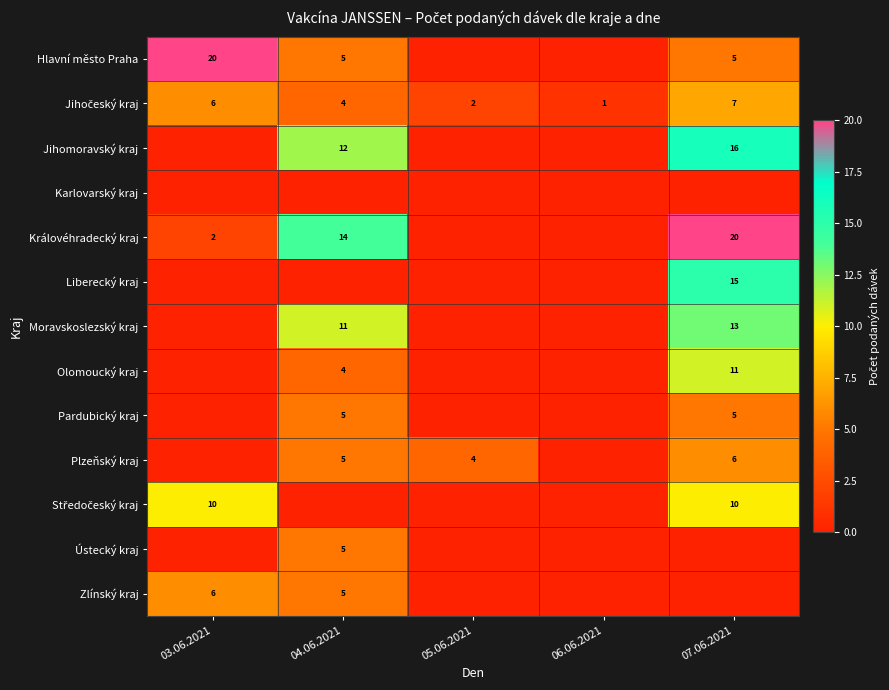

What is the total value across all series at 03.06.2021?

44